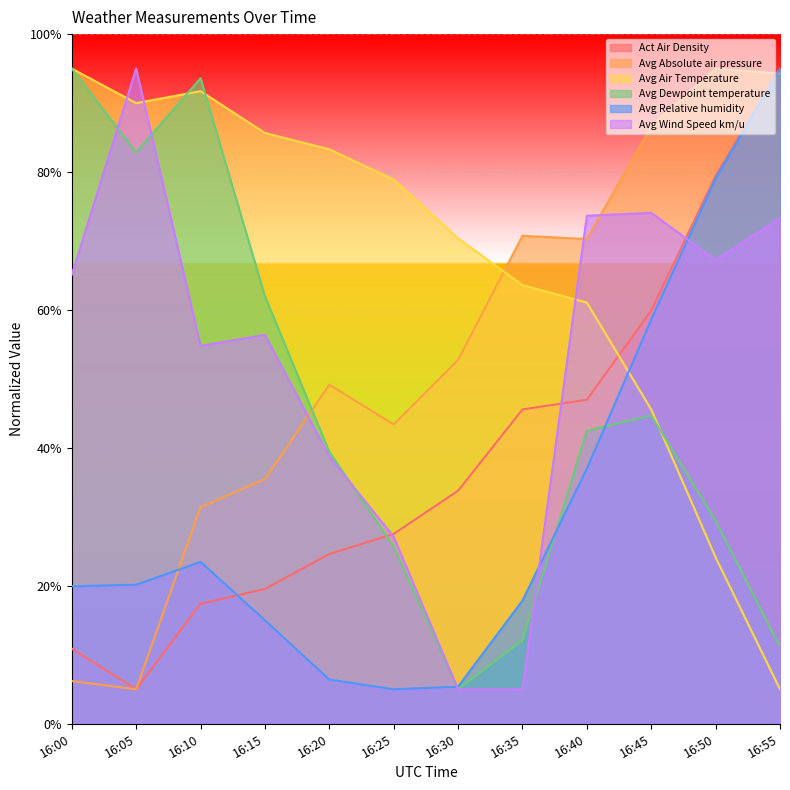

Between 16:25 and 16:40, which series saw the biggest shift?

Avg Wind Speed km/u